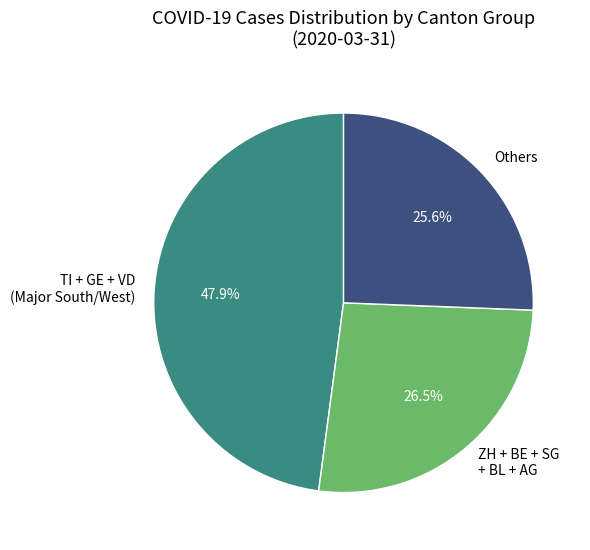

What is the largest slice in the pie chart?

TI + GE + VD (Major South/West)